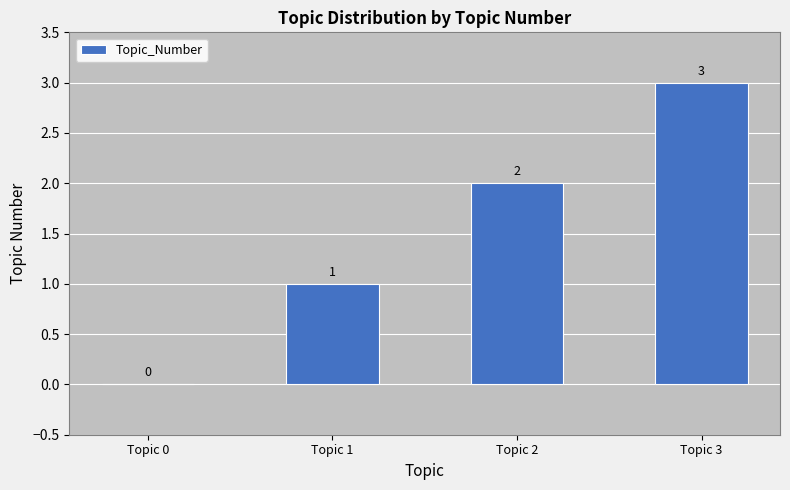

What is the sum of the values at Topic 1 and Topic 3?

4